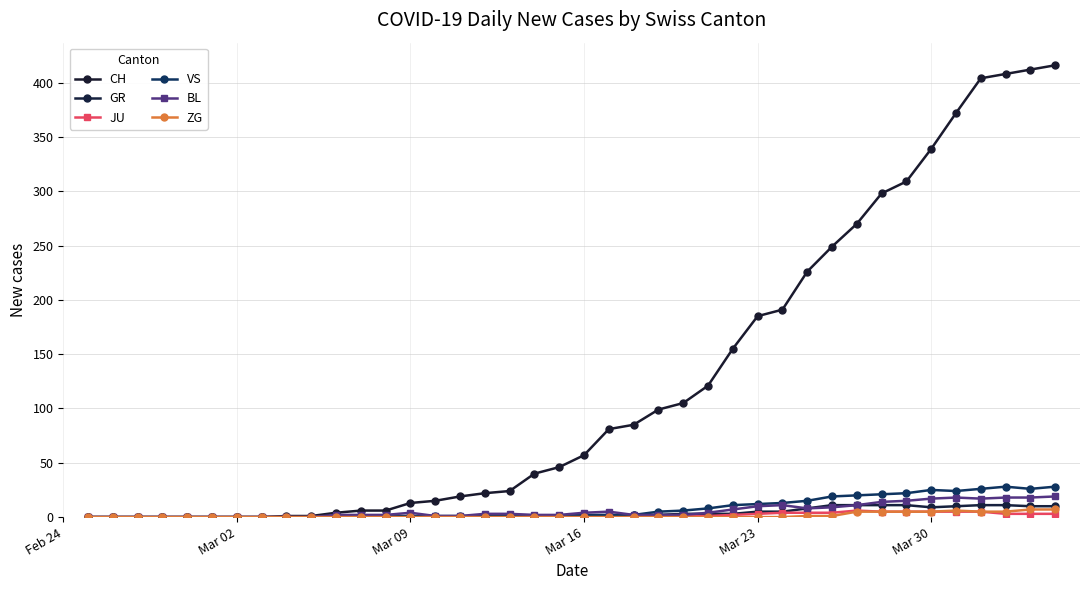

What is the average value of the VS series?

8